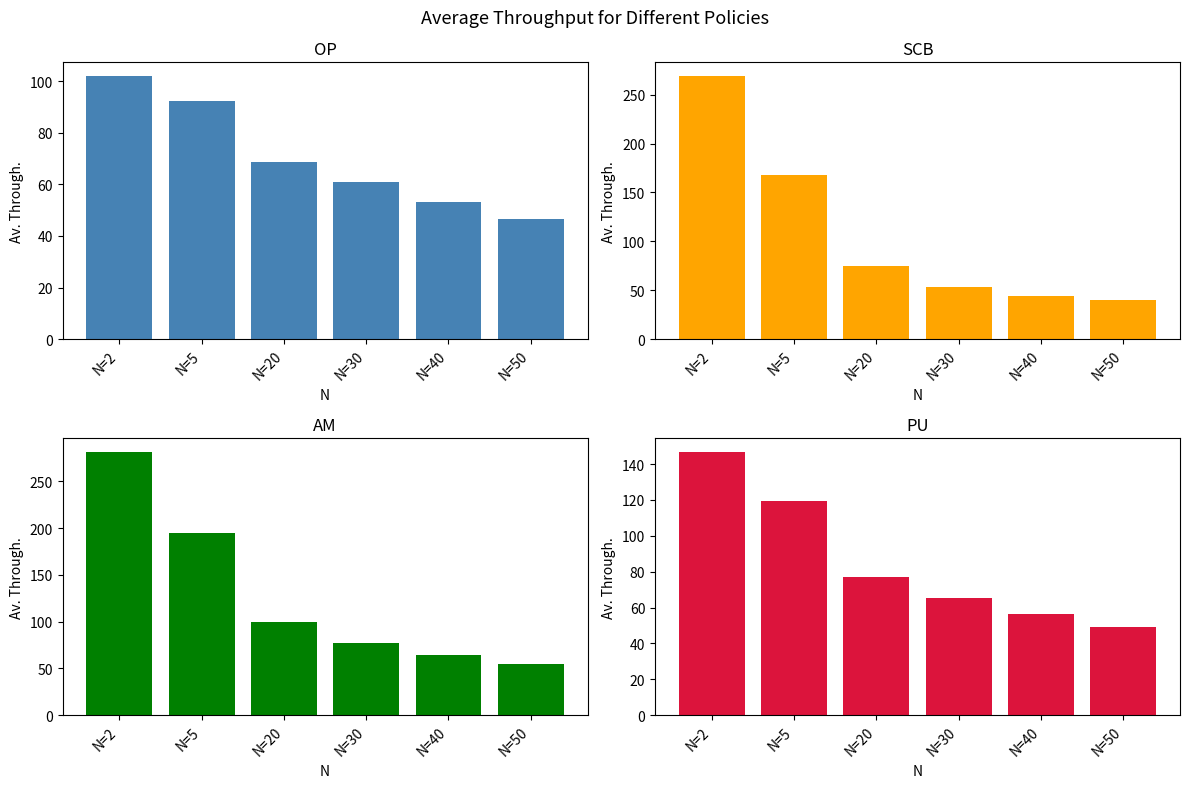

Reading left to right, what are all the values shown in this chart?

OP: N=2=102.1	N=5=92.3	N=20=68.7	N=30=60.8	N=40=53.2	N=50=46.6
SCB: N=2=269.6	N=5=167.6	N=20=74.8	N=30=53.0	N=40=44.0	N=50=39.9
AM: N=2=282.0	N=5=195.1	N=20=99.1	N=30=77.5	N=40=64.6	N=50=55.2
PU: N=2=147.0	N=5=119.5	N=20=77.1	N=30=65.6	N=40=56.6	N=50=49.2